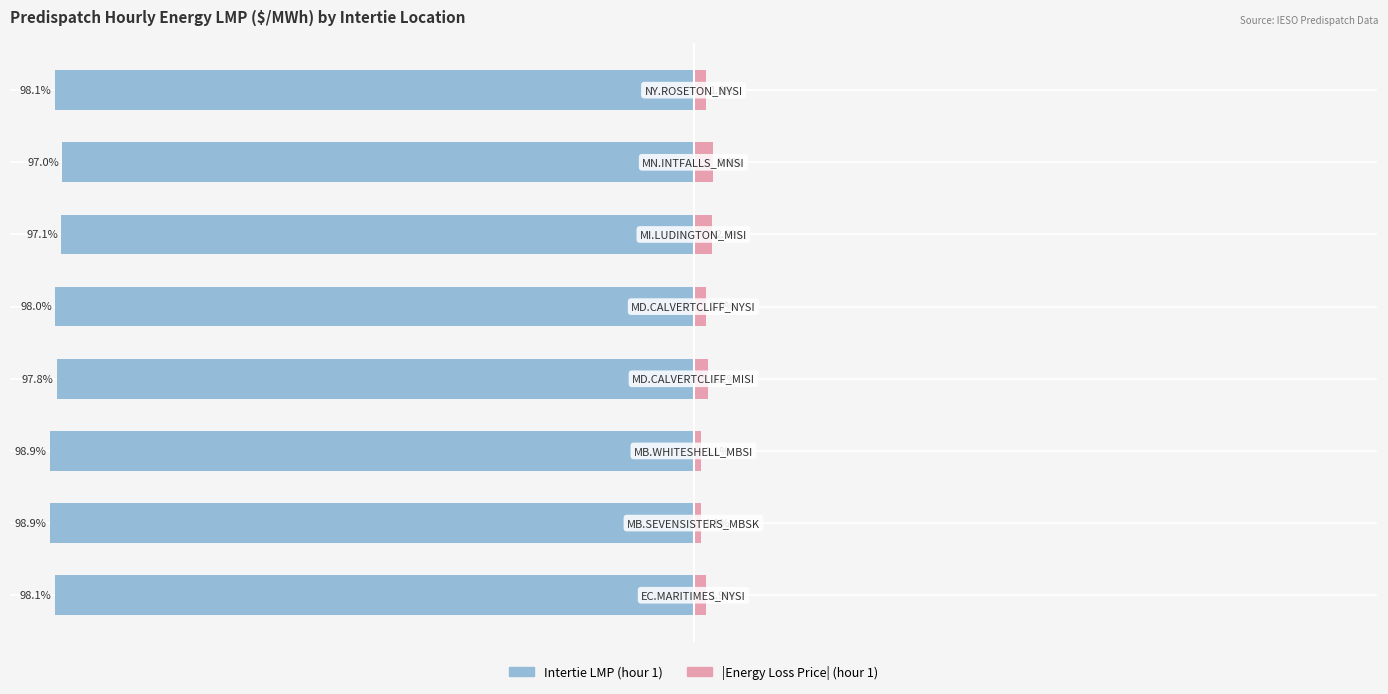

Is it true that |Energy Loss Price| equals 0.5 at 4?

False